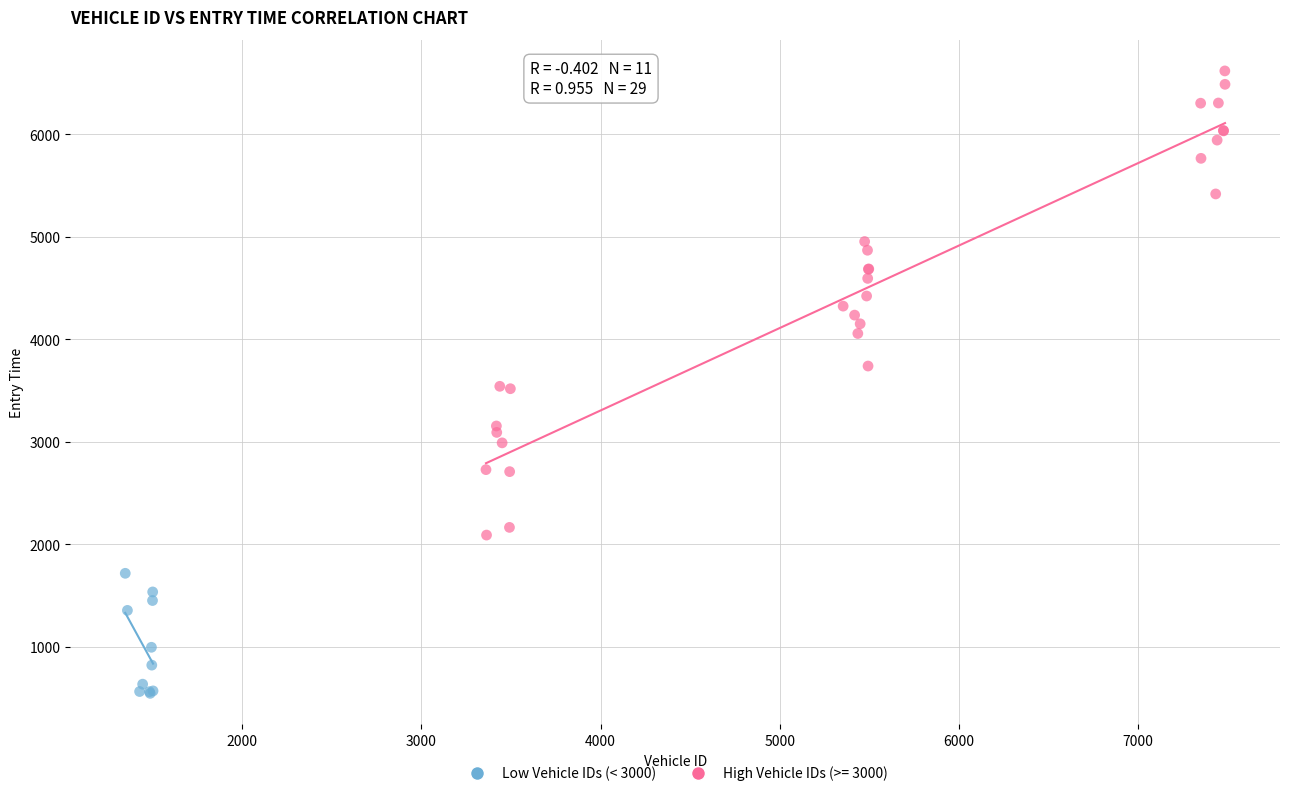

Which series has the largest Y range (max minus min)?

High Vehicle IDs (>= 3000)